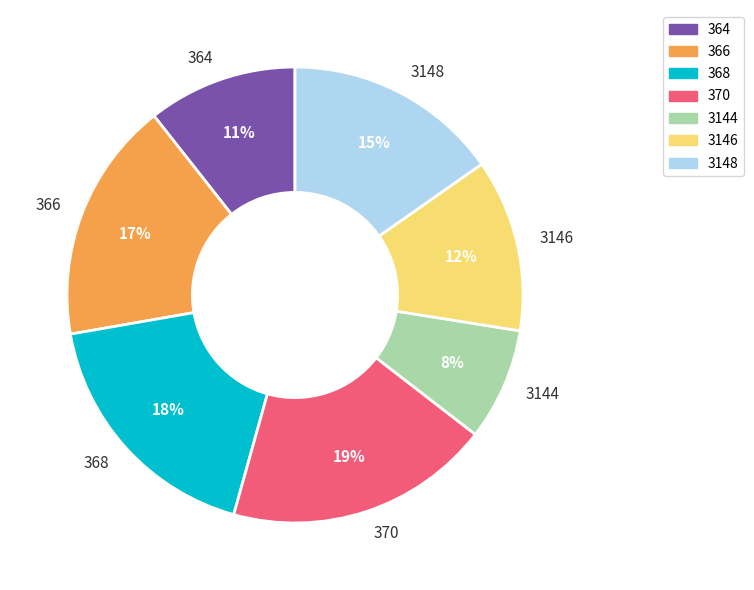

To the nearest percent, what is the combined percentage of 3144 and 366?

25%